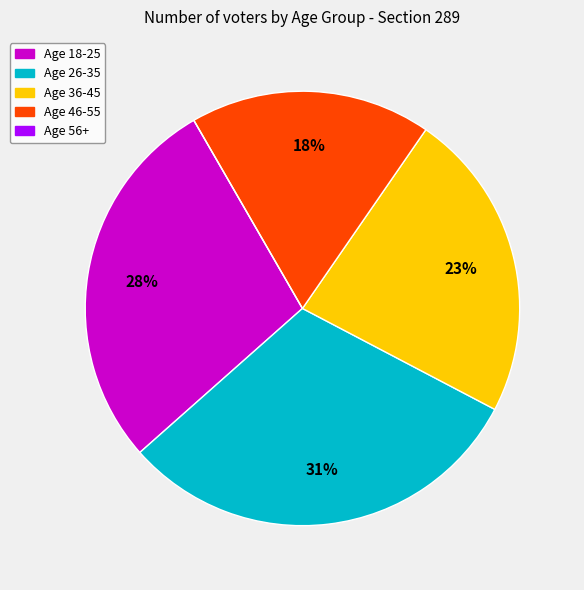

To the nearest percent, what is the difference between the largest and smallest slice percentages?

31%